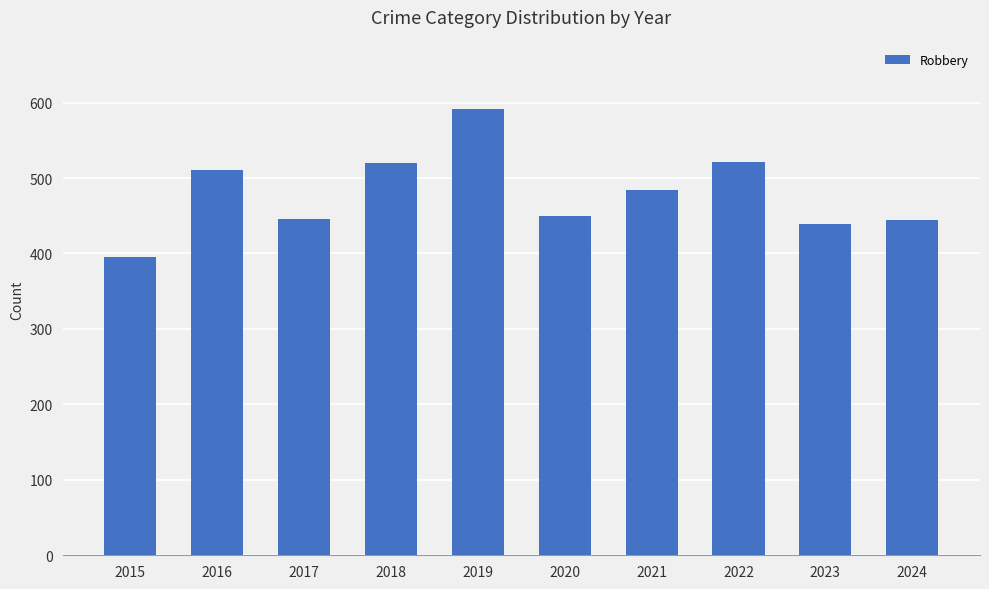

What is the approximate value at 2021, to the nearest 10?

480